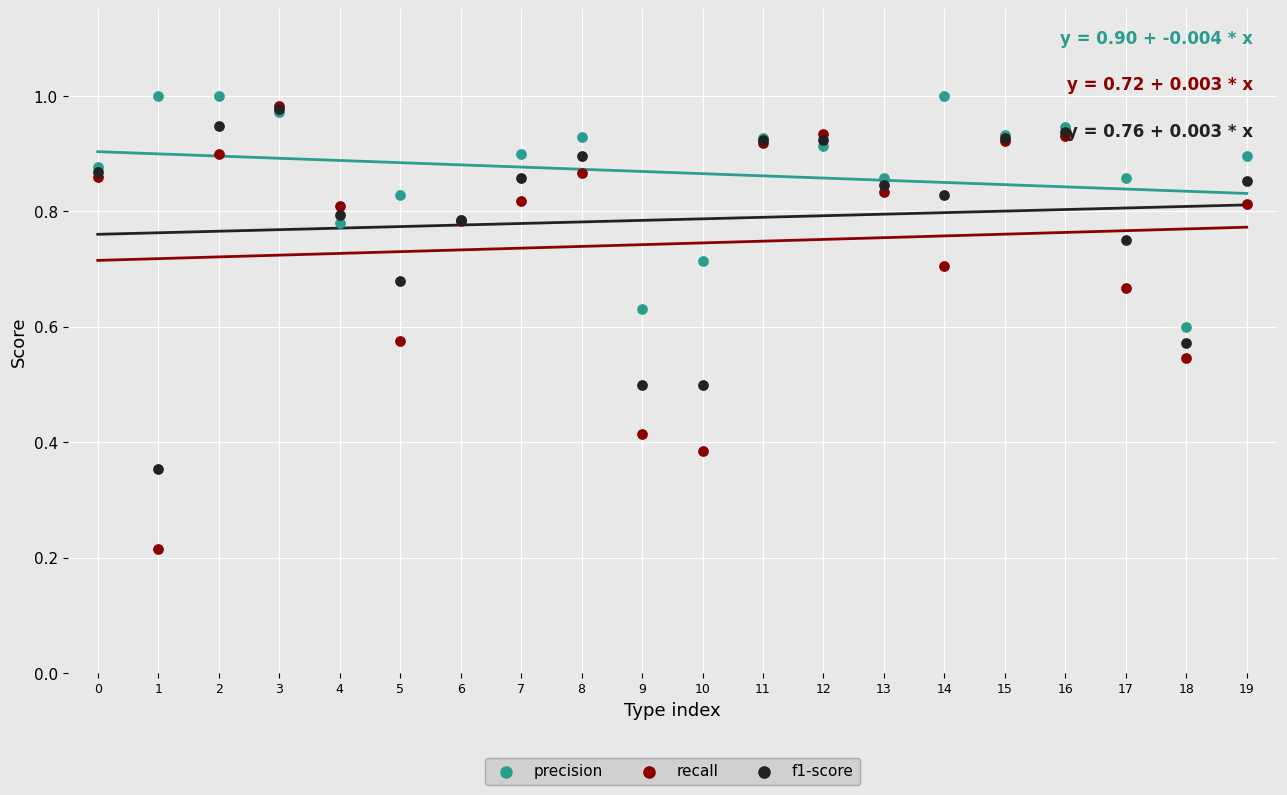

What are all the series names shown in the legend?

precision, recall, f1-score